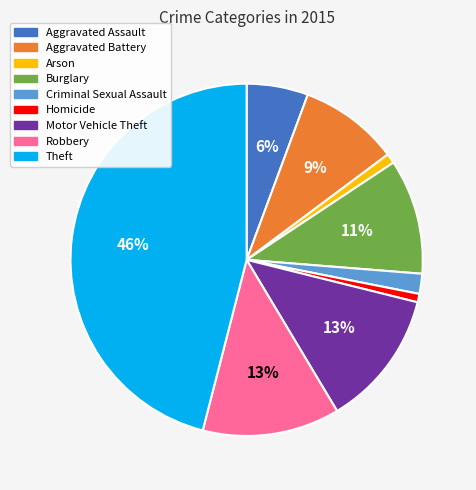

Is it true that Homicide is 1% of the pie?

True